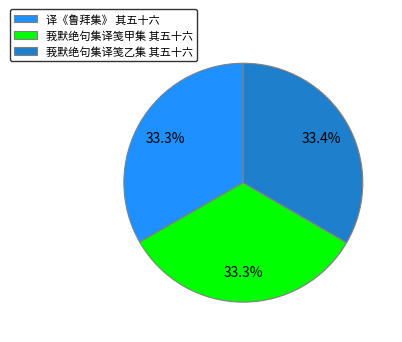

How many segments does this pie chart have?

3